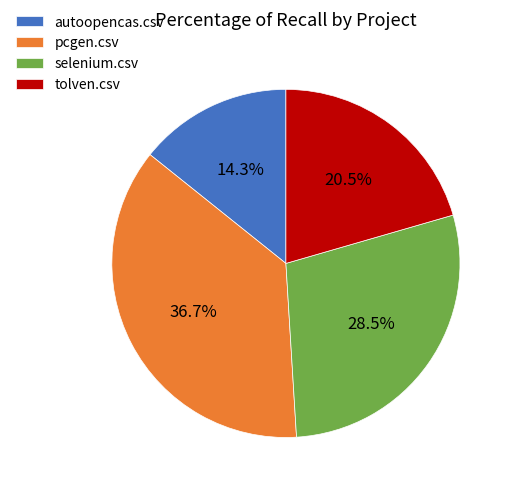

To the nearest percent, what percentage of the pie is pcgen.csv?

37%